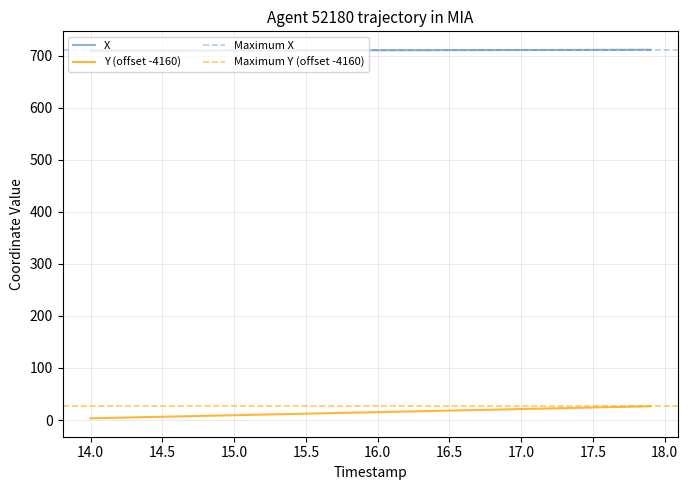

What is the label of the 27th point from the right?

15.3